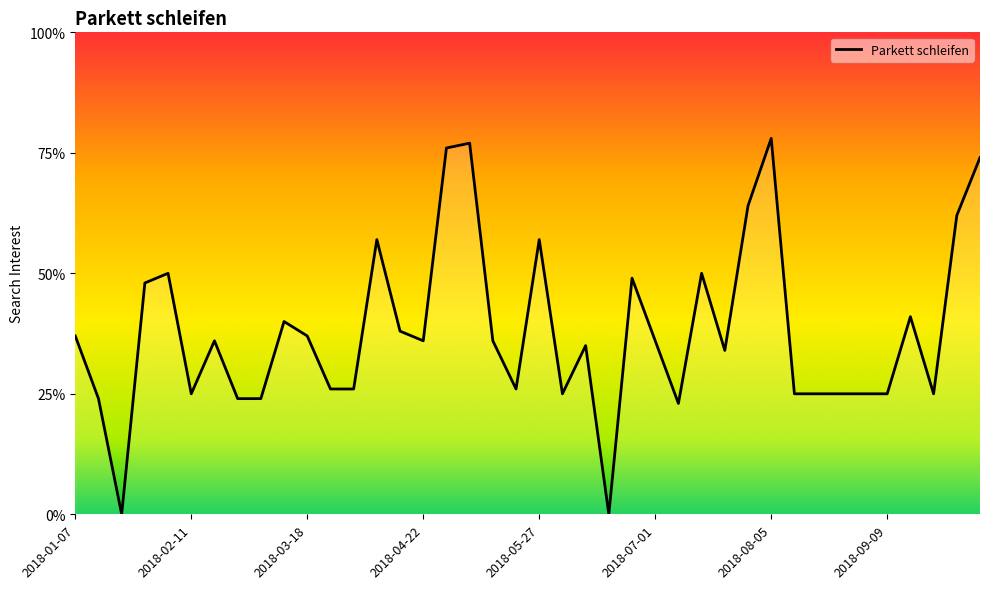

The value at 2018-09-09 is 25. True or false?

True